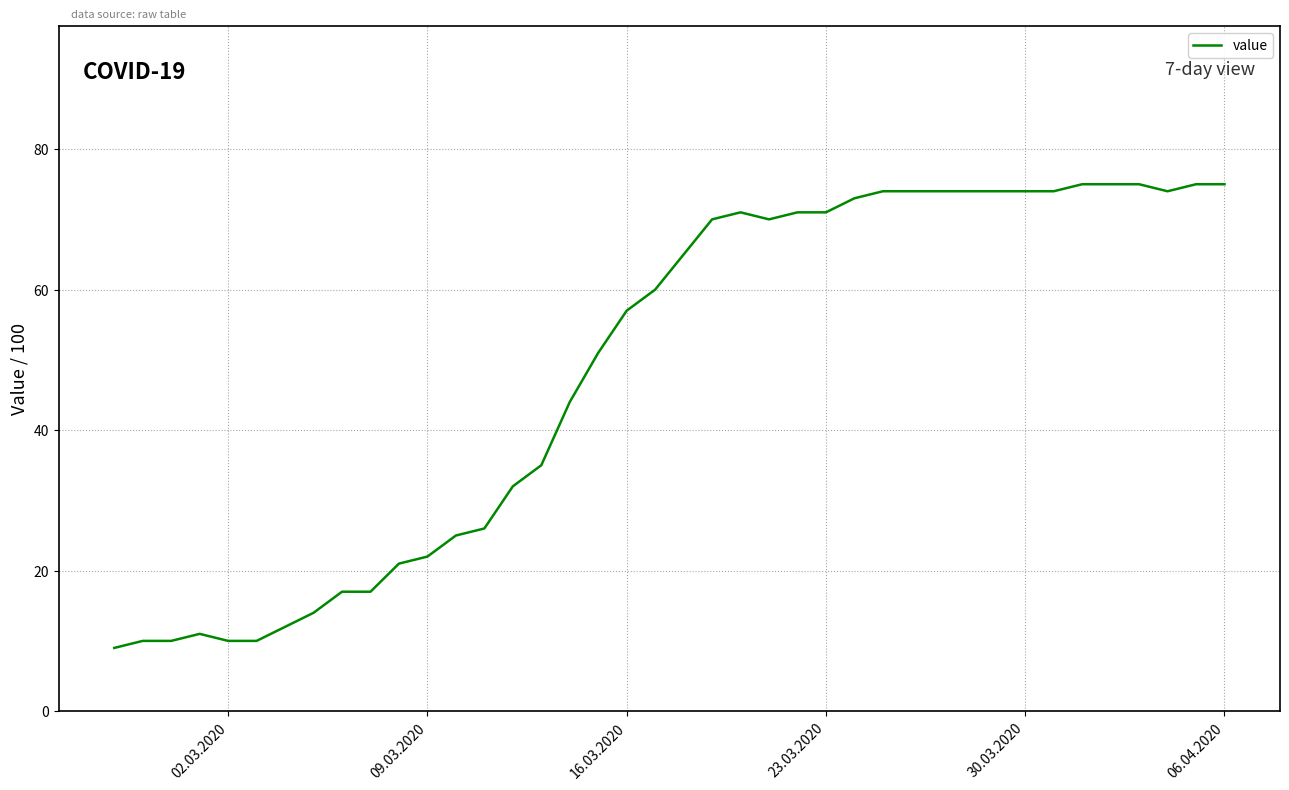

What is the difference between the maximum and minimum values?

66